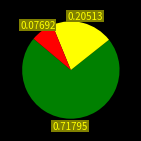

How many slices are in this pie chart?

3